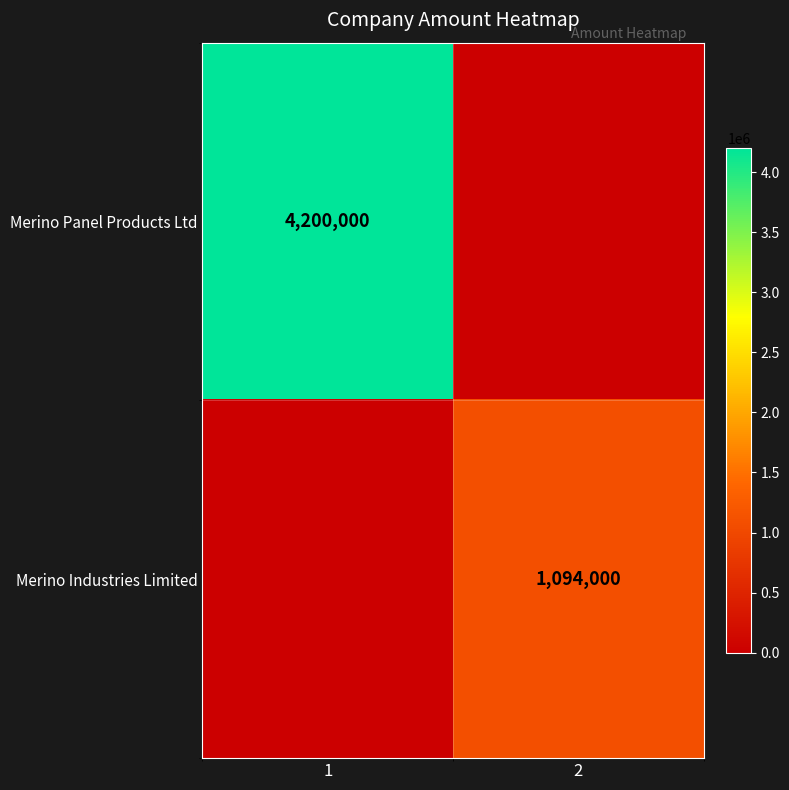

True or false: Merino Panel Products Ltd has a value of 6309962 at 1.

False